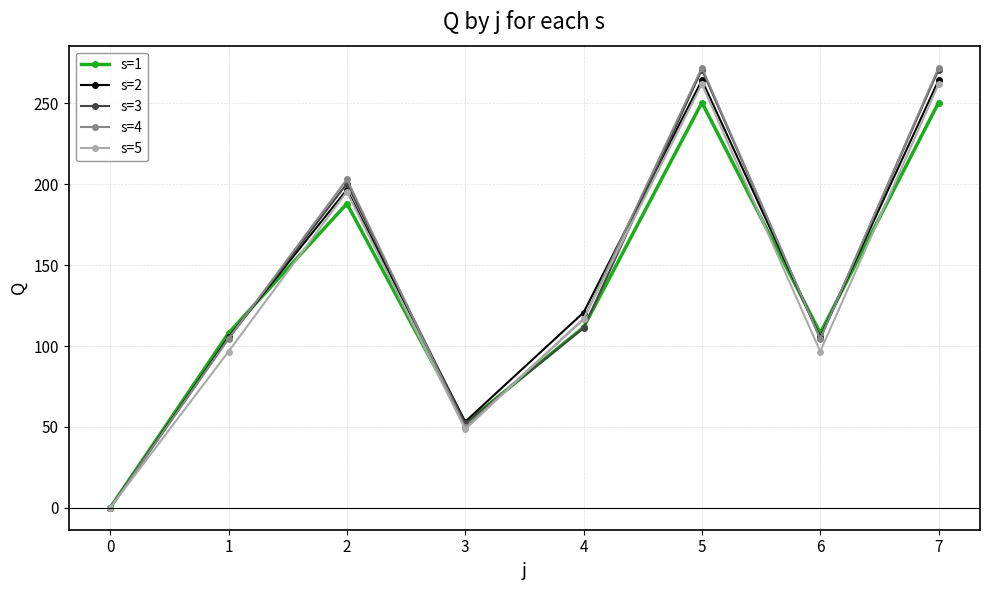

Which series changed the most between 0 and 2?

s=4